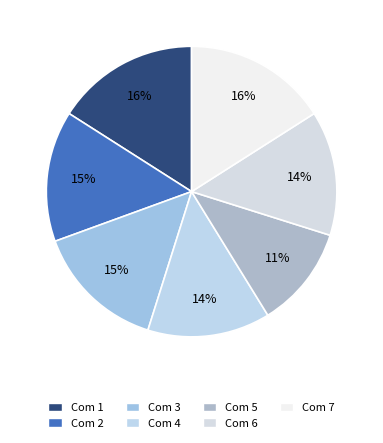

The Com 7 slice represents 27% of the pie. True or false?

False